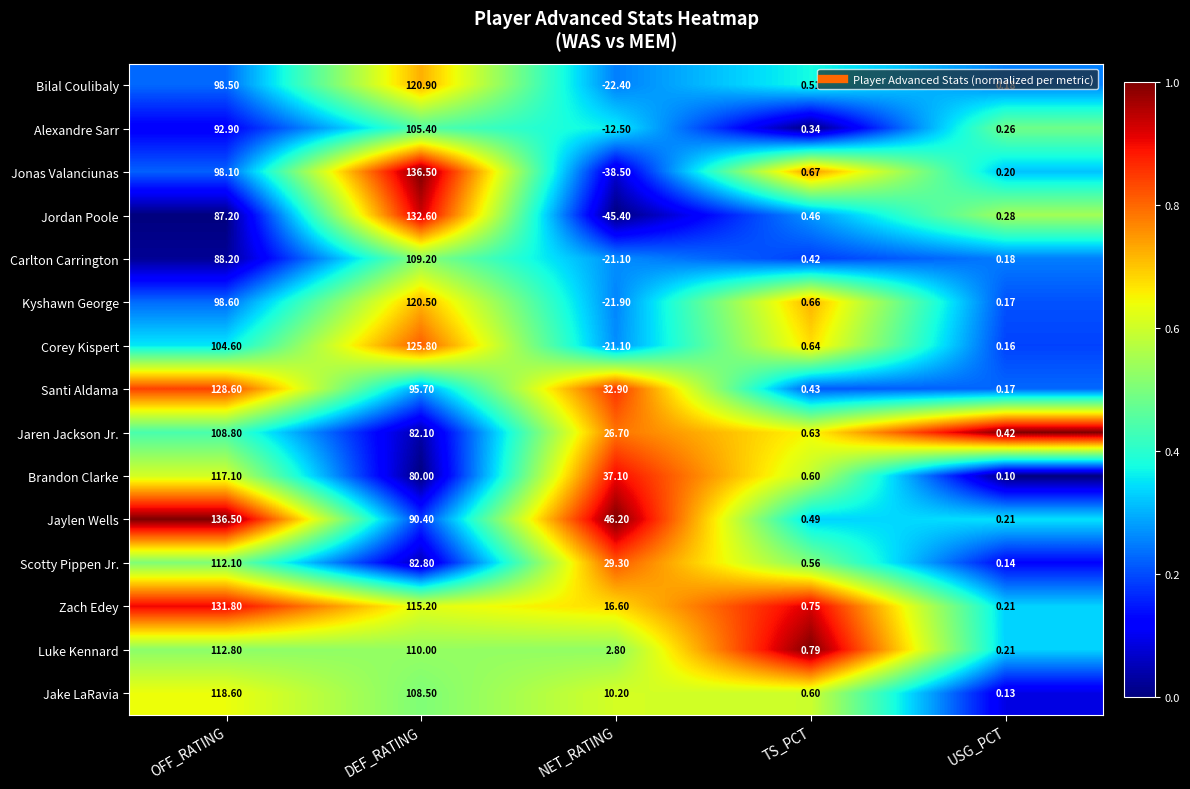

Rank the categories by Scotty Pippen Jr. value from lowest to highest.

USG_PCT, TS_PCT, NET_RATING, DEF_RATING, OFF_RATING